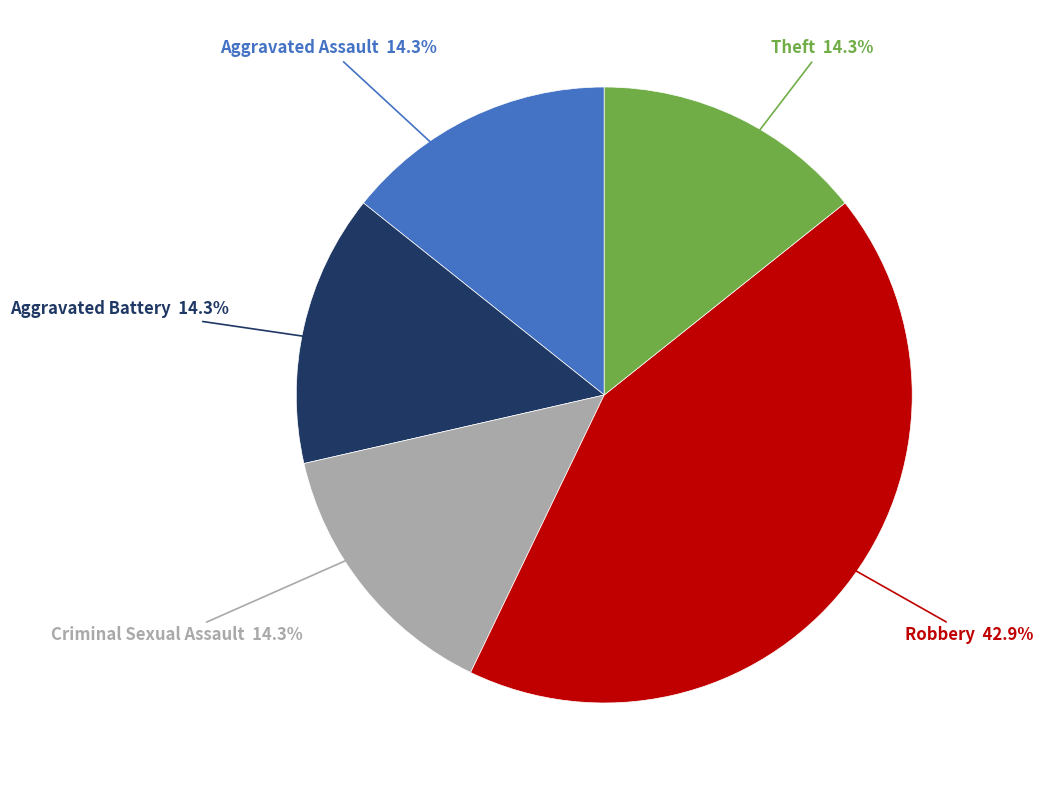

Which slice is the largest?

Robbery